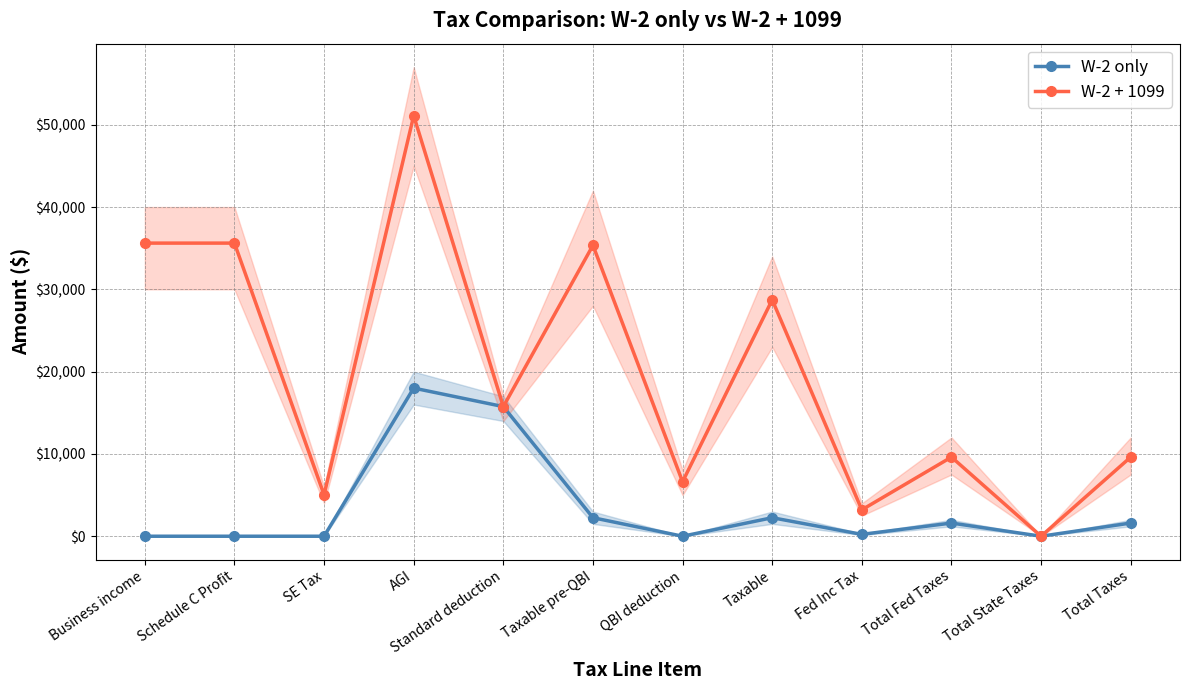

Reading left to right, transcribe all the data shown in this chart.

W-2 only: Business income=0	Schedule C Profit=0	SE Tax=0	AGI=18000	Standard deduction=15750	Taxable pre-QBI=2250	QBI deduction=0	Taxable=2250	Fed Inc Tax=226	Total Fed Taxes=1603	Total State Taxes=0	Total Taxes=1603
W-2 + 1099: Business income=35616	Schedule C Profit=35616	SE Tax=5032	AGI=51100	Standard deduction=15750	Taxable pre-QBI=35350	QBI deduction=6620	Taxable=28730	Fed Inc Tax=3209	Total Fed Taxes=9618	Total State Taxes=0	Total Taxes=9618